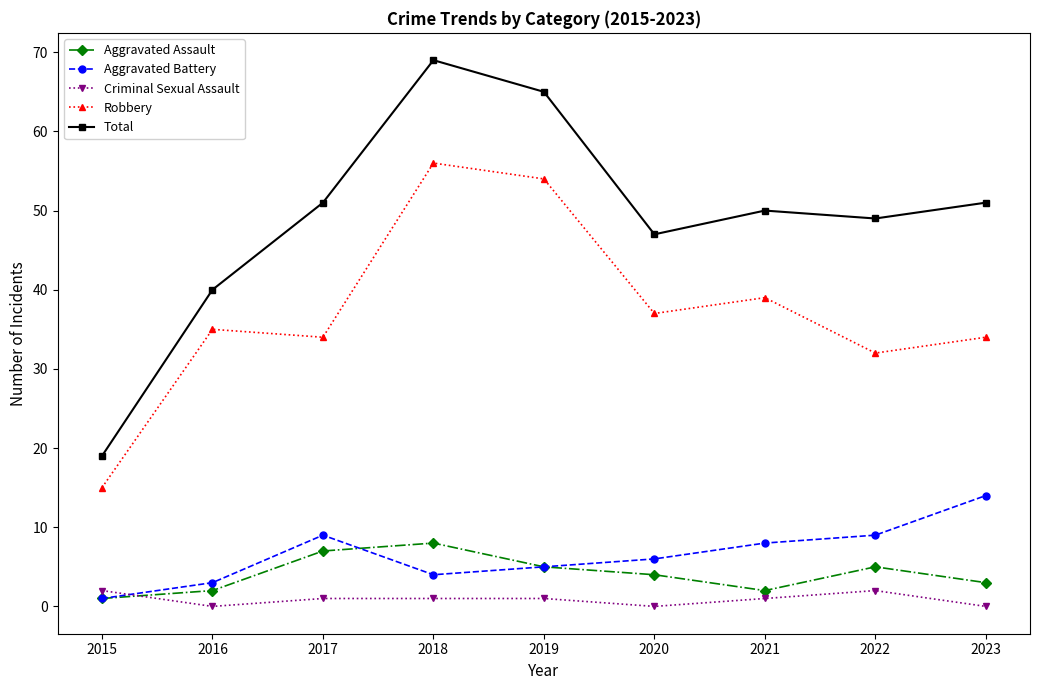

What is the difference between the highest and lowest values at 2023?

51